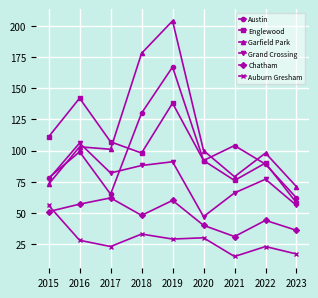

What is the minimum value shown in the chart?

15